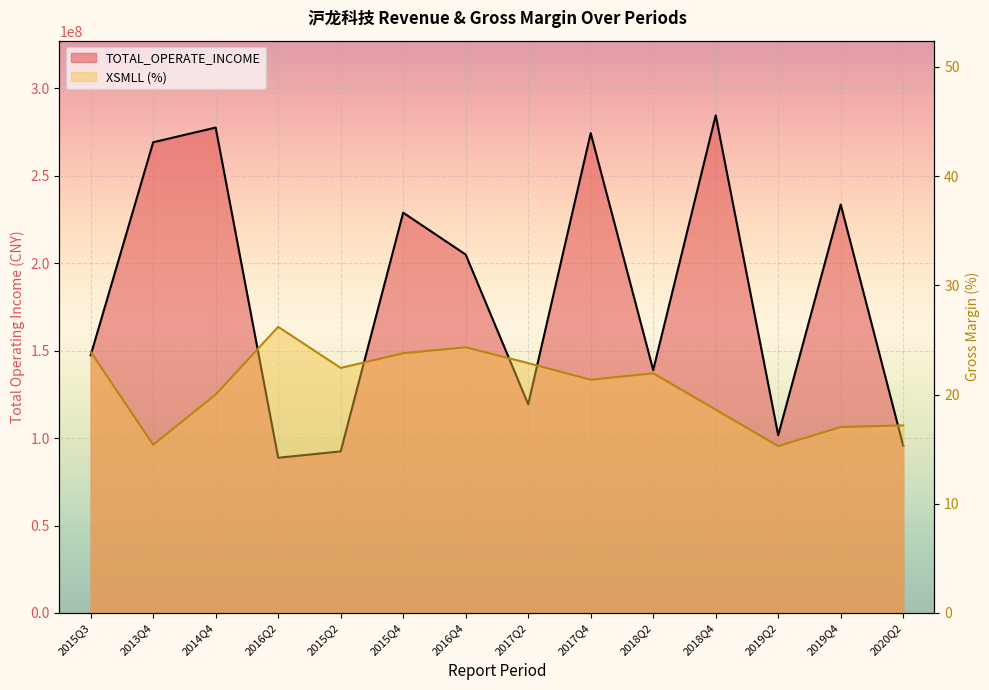

What is the difference between the second highest and minimum values in the XSMLL (%) series?

9.0